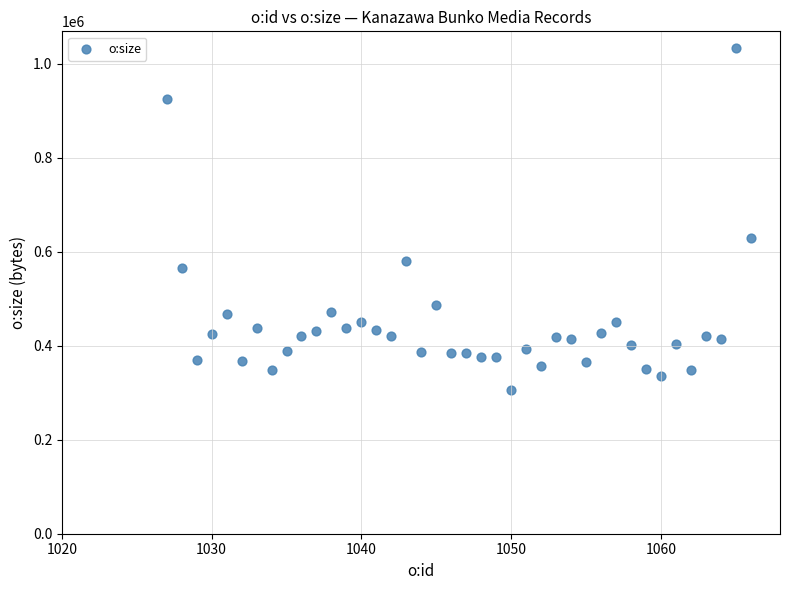

What is the range of Y values (max minus min)?

725963